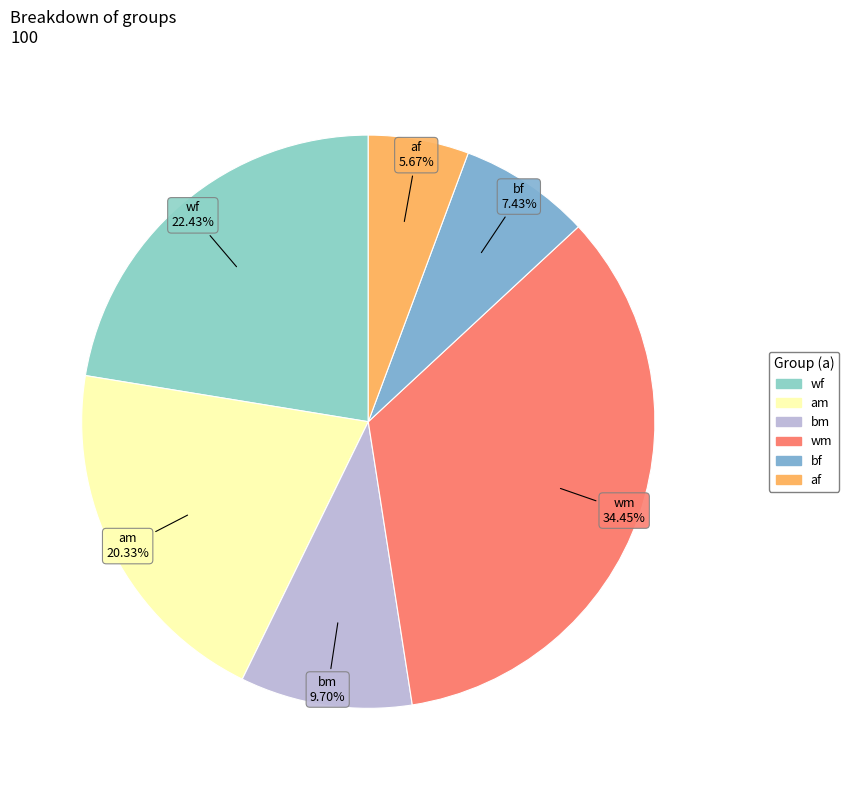

To the nearest percent, what percentage of the pie is wf?

22%